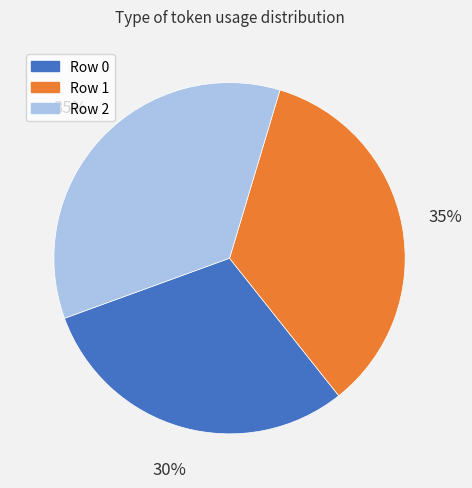

Is the sum of Row 0 and Row 1 greater than half?

Yes